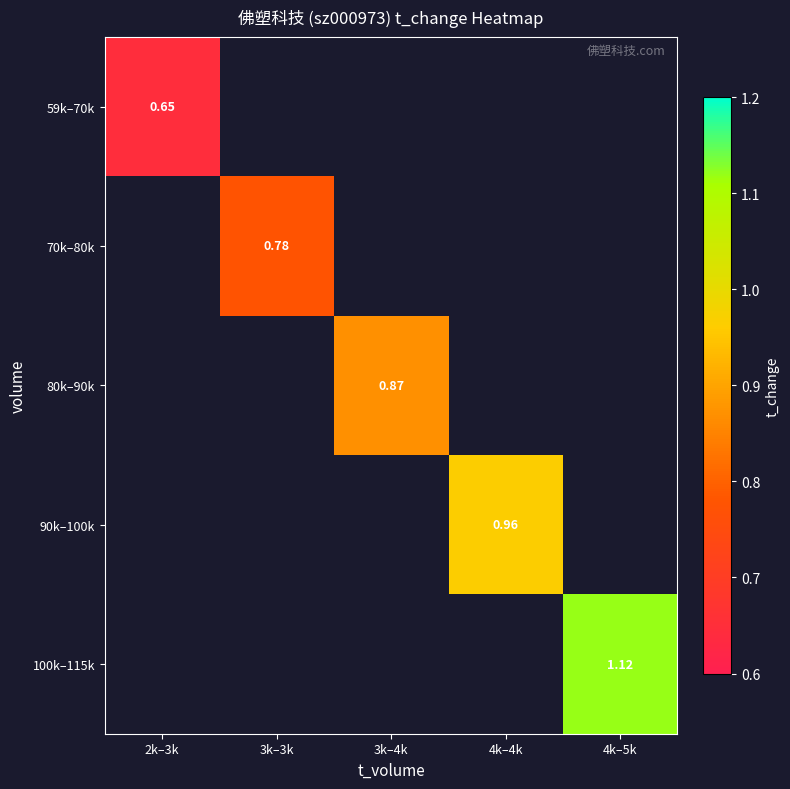

Which category has the lowest value across all series?

2k–3k